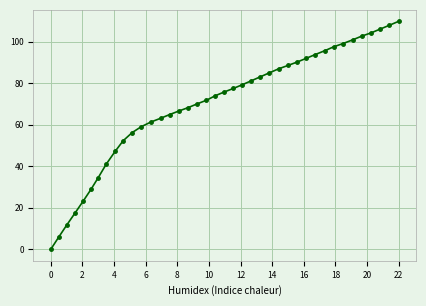

Reading right to left, list all the values displayed in this chart.

109.8	107.8	106.0	104.2	102.7	100.9	99.1	97.6	95.7	93.8	92.0	90.2	88.6	86.9	85.0	83.1	81.2	79.3	77.5	75.8	74.0	71.8	70.1	68.3	66.7	64.9	63.1	61.3	59.0	56.2	52.3	47.2	41.1	34.6	28.9	23.1	17.4	11.8	6.0	0.0